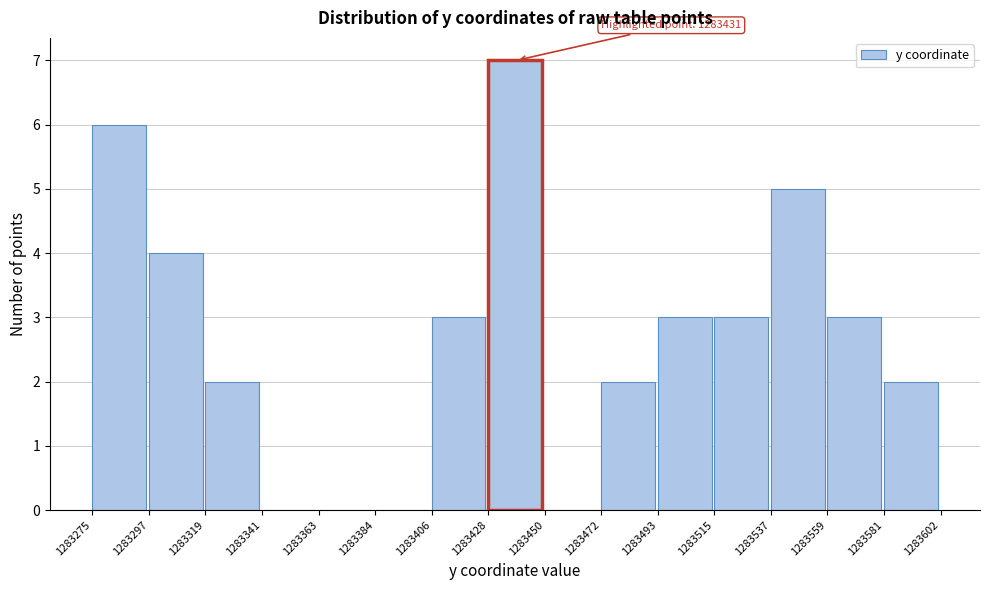

Which range on the x-axis has the tallest bar?

1283428 to 1283450